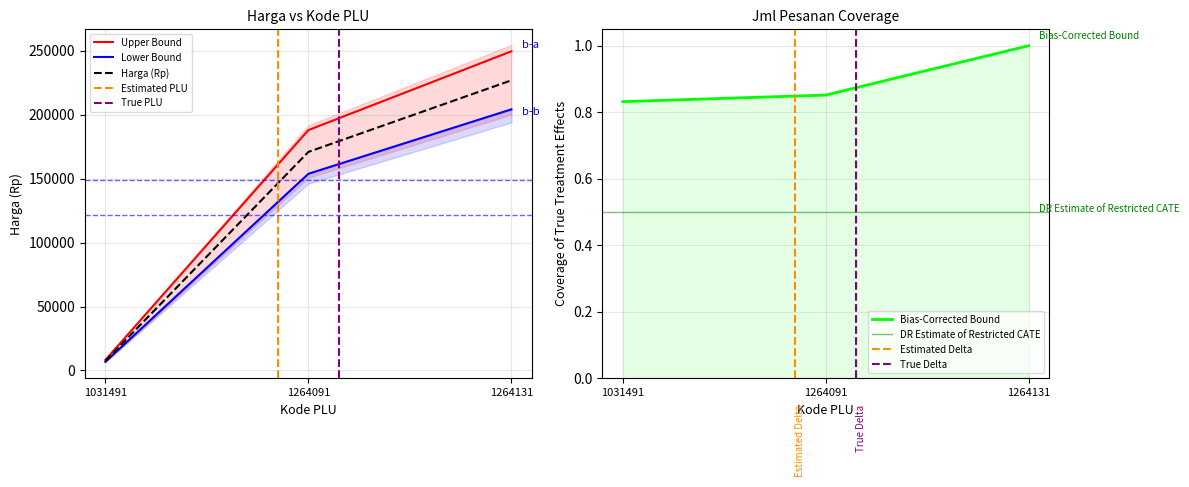

True or false: Upper Bound has a value of 401769.7 at 1264131.

False